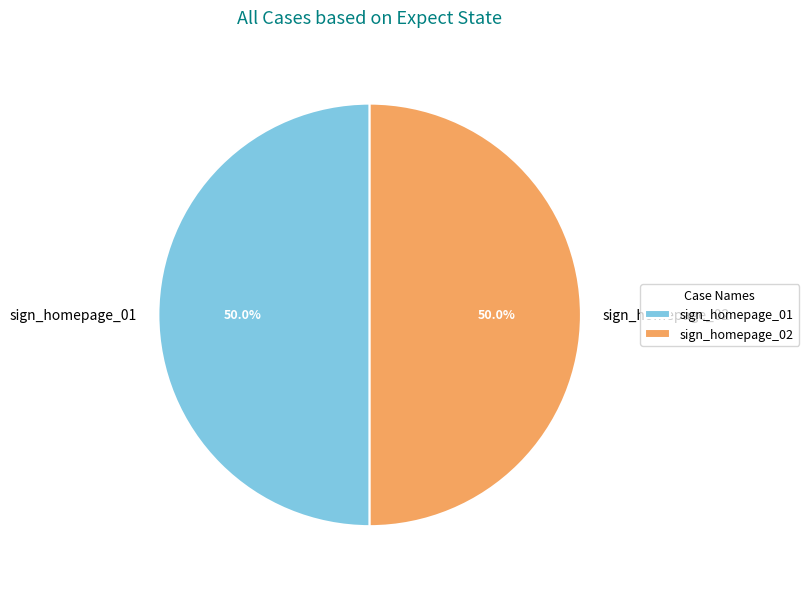

To the nearest percent, what is the difference between the sign_homepage_02 and sign_homepage_01 slice percentages?

0%